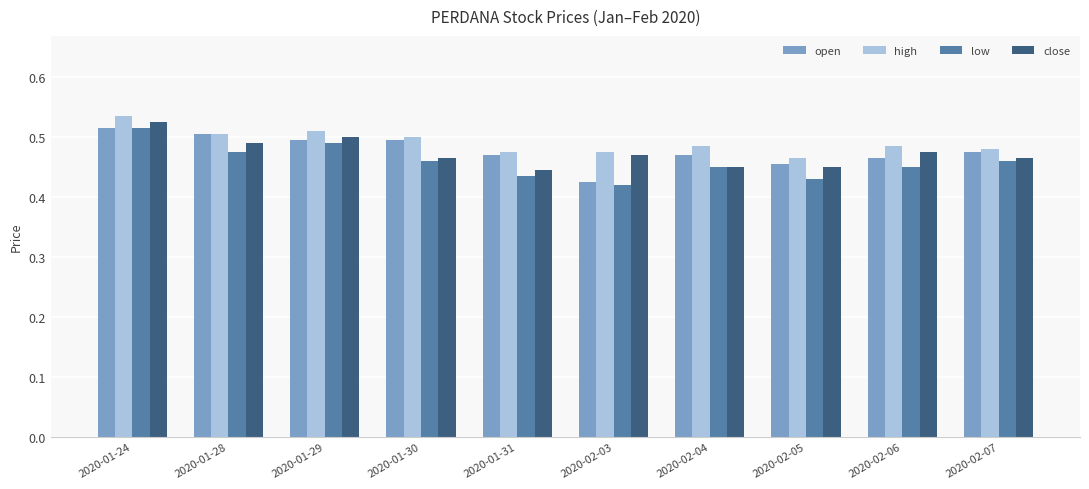

Does the chart contain stacked bars?

No